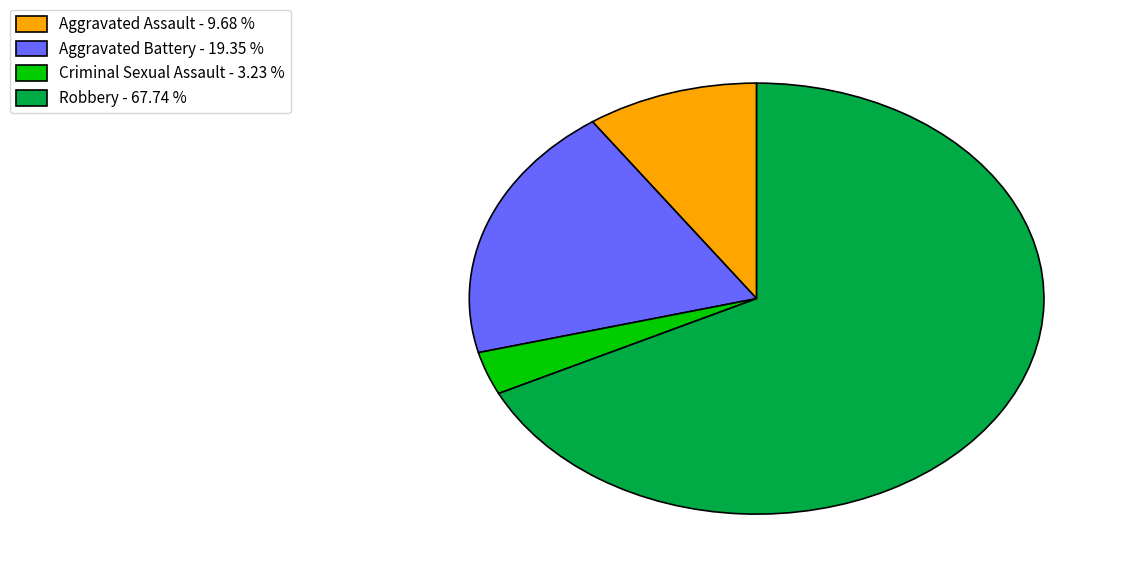

The Criminal Sexual Assault slice represents 18% of the pie. True or false?

False